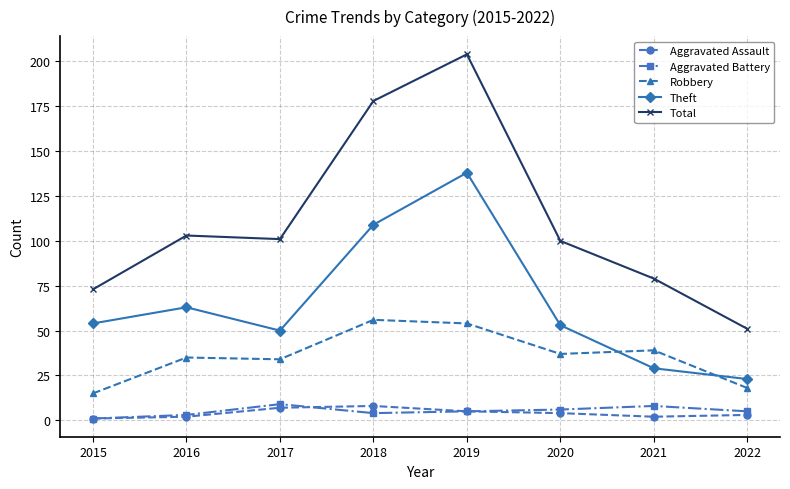

How many series are shown in this chart?

5